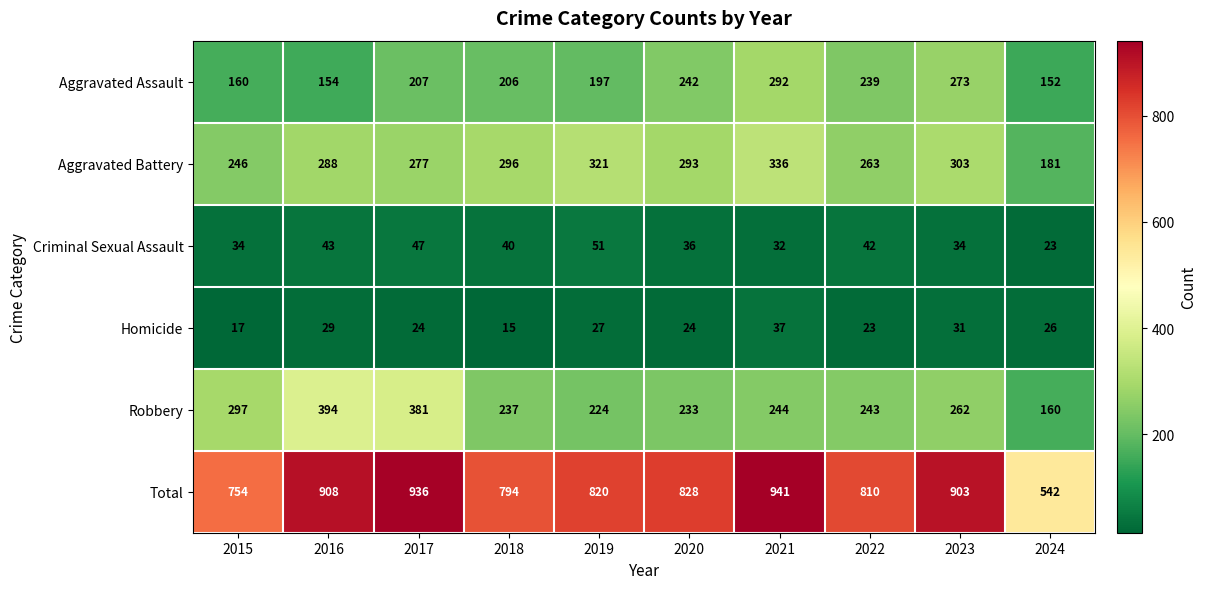

What is the difference between the Total values at 2016 and 2015?

154